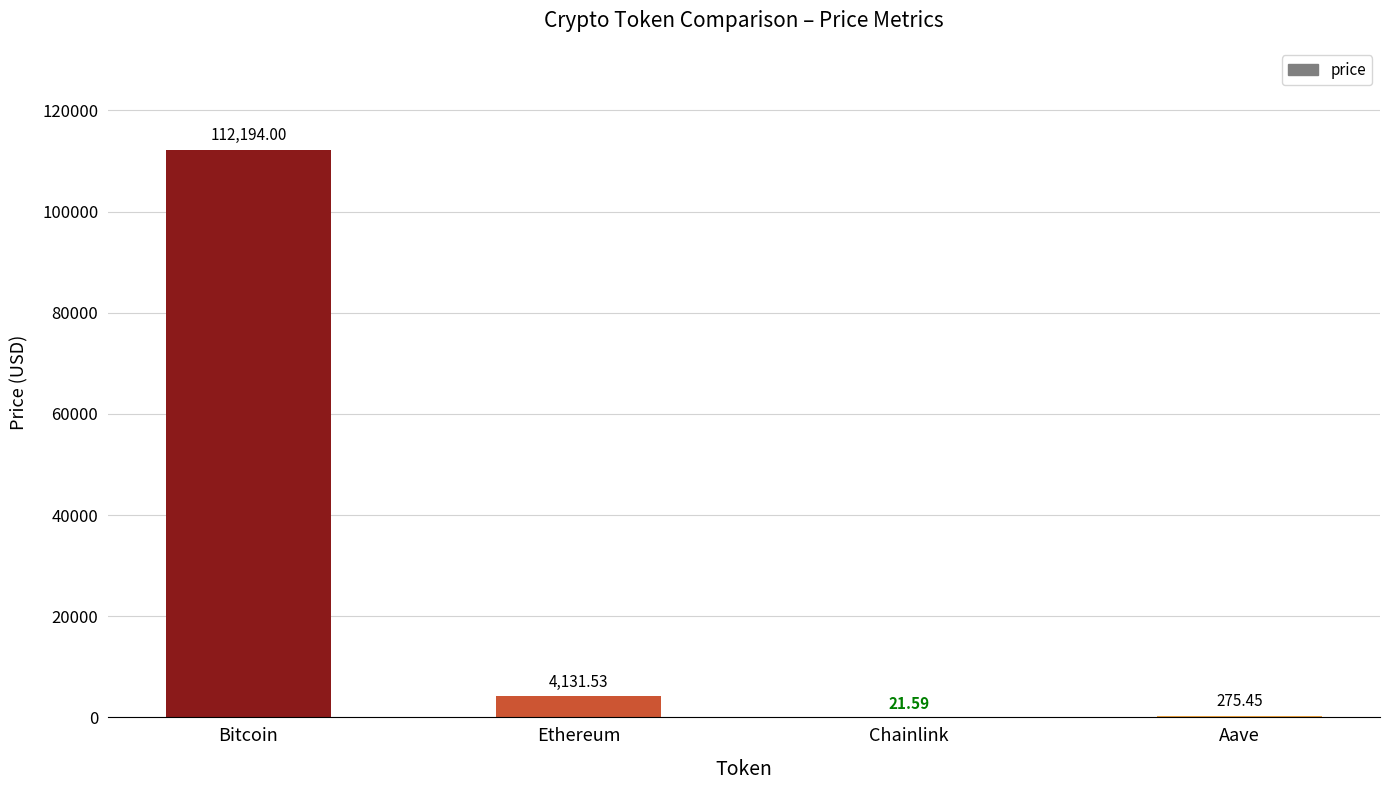

True or false: the data shows 112194.0 at Bitcoin.

True